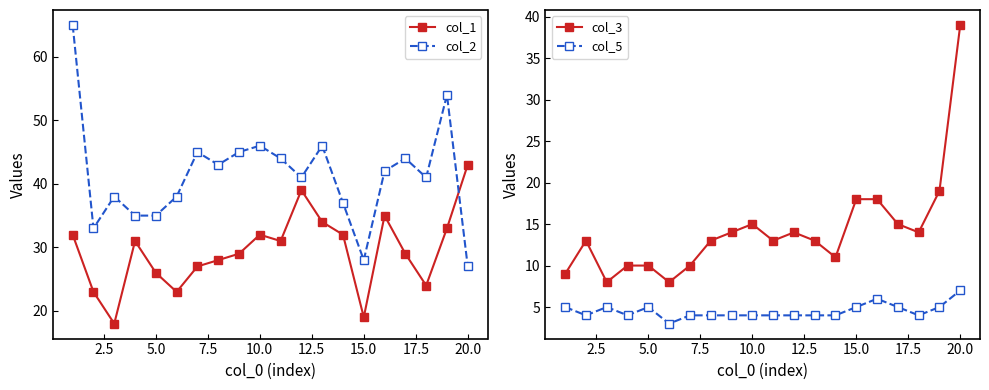

Which series has the largest total across all categories?

col_2